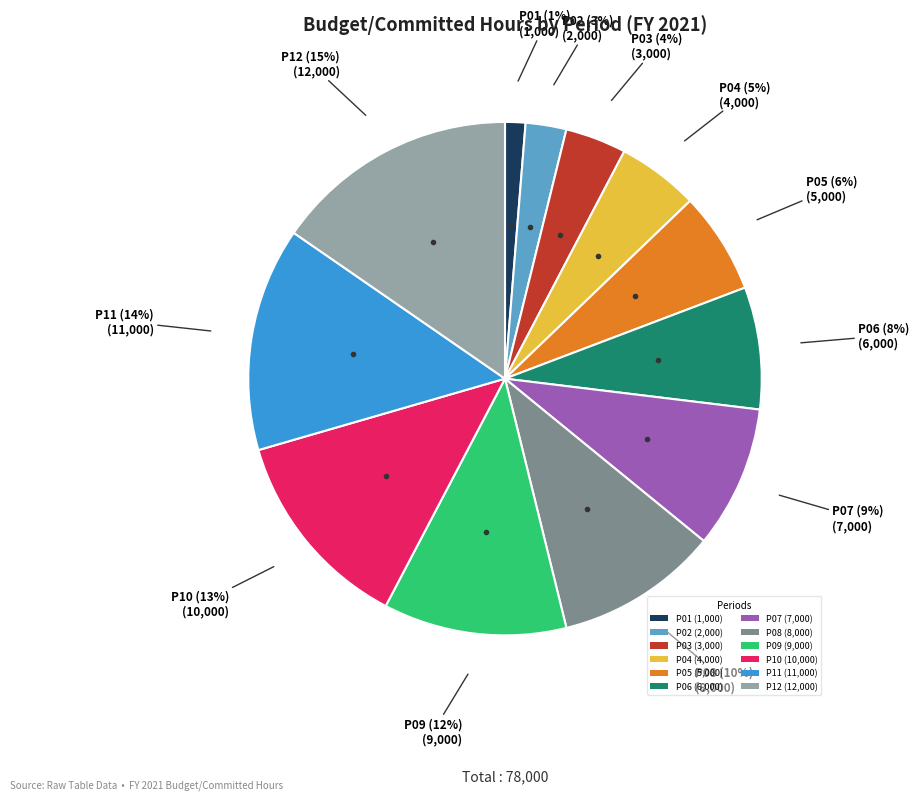

How many slices are in this pie chart?

12